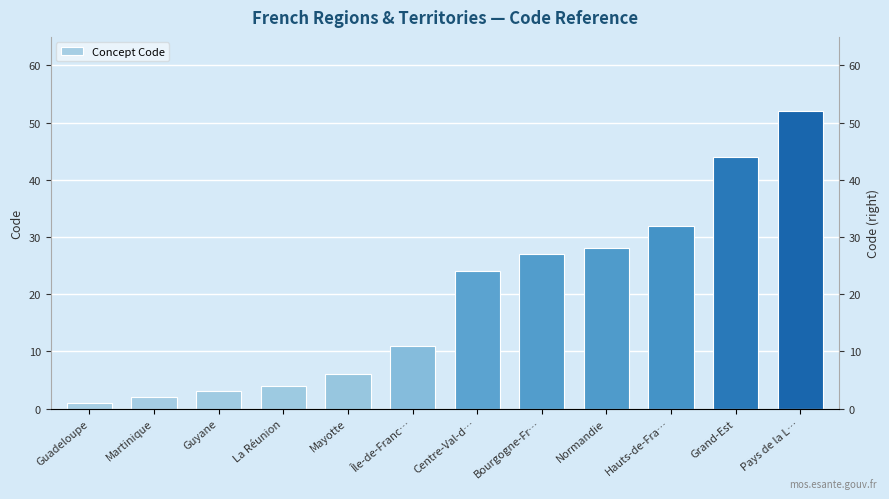

Which label corresponds to the smallest value in the chart?

Guadeloupe